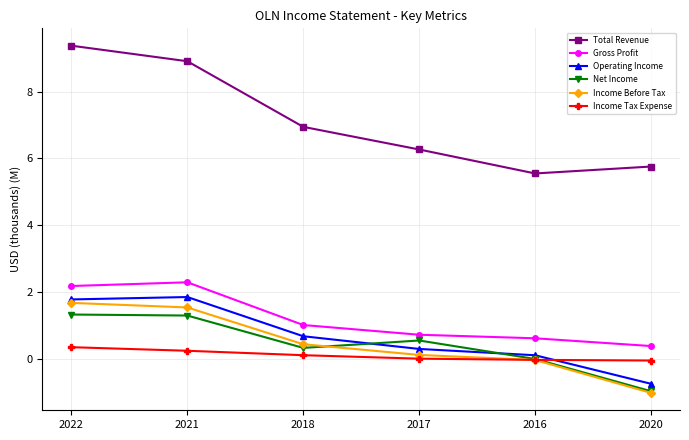

Does the chart have visible grid lines?

Yes